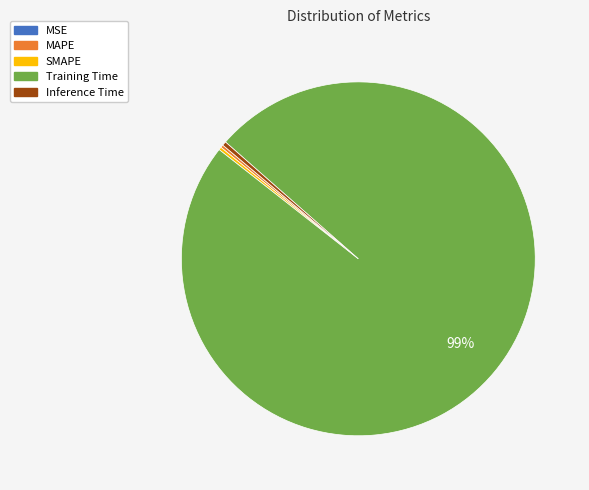

What is the majority slice?

Training Time